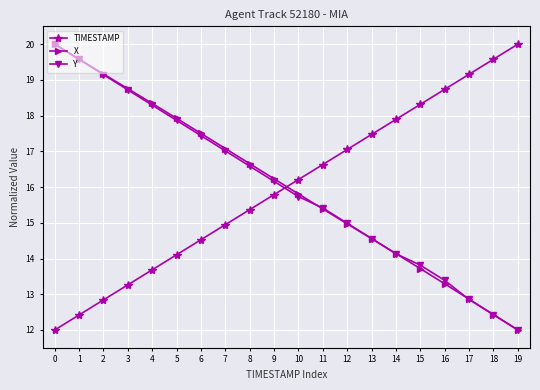

True or false: TIMESTAMP has a value of 23.3 at 11.

False